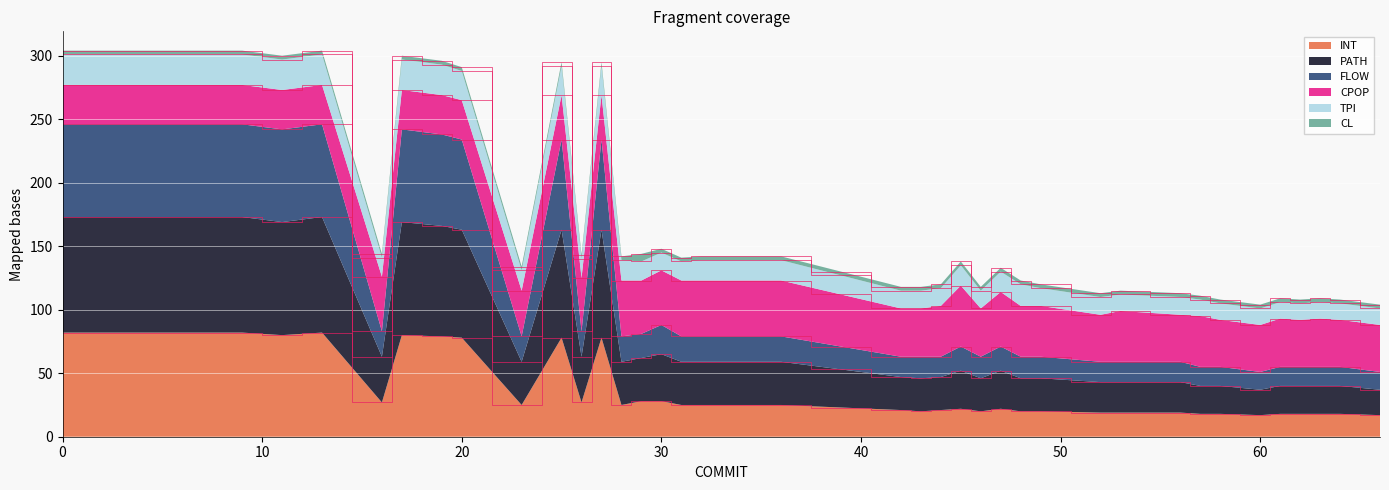

What is the lowest value of the INT series?

17